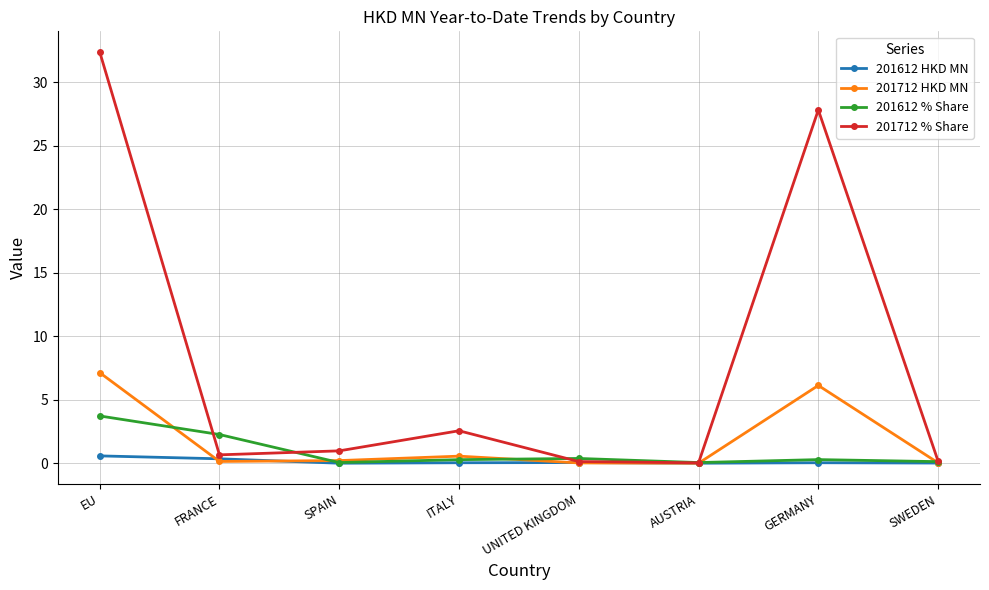

List the series in order of their peak value, highest first.

201712 % Share, 201712 HKD MN, 201612 % Share, 201612 HKD MN